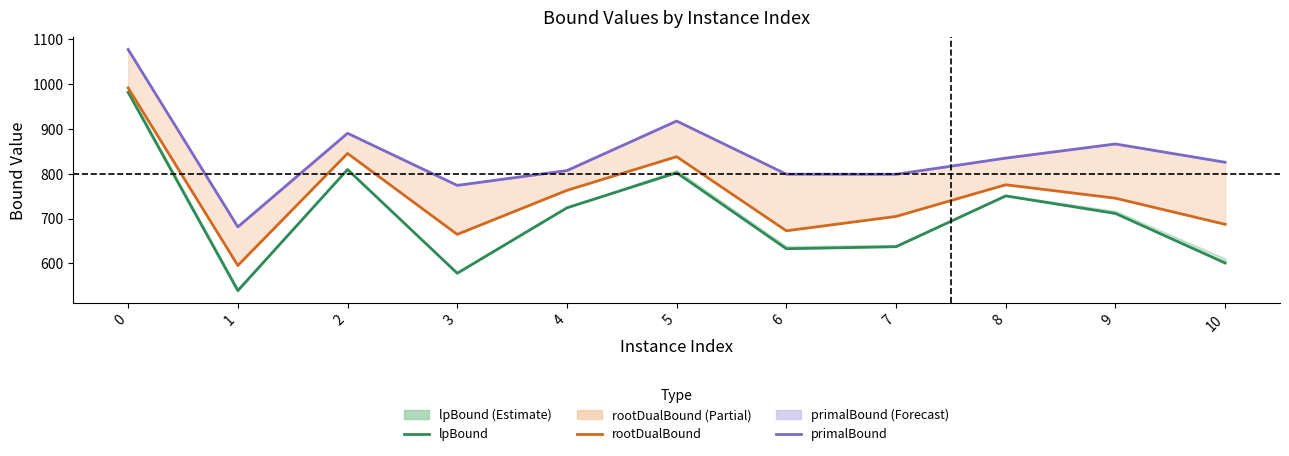

What is the sum of the lpBound values at 7 and 1?

1175.9